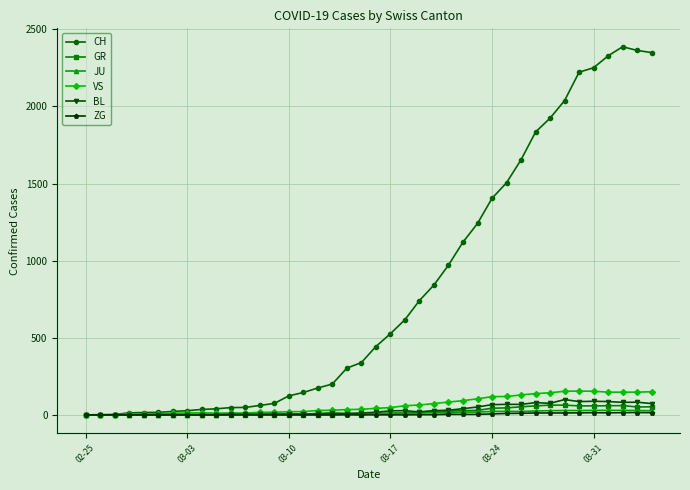

True or false: VS has more than 0 points higher than both neighbors.

True